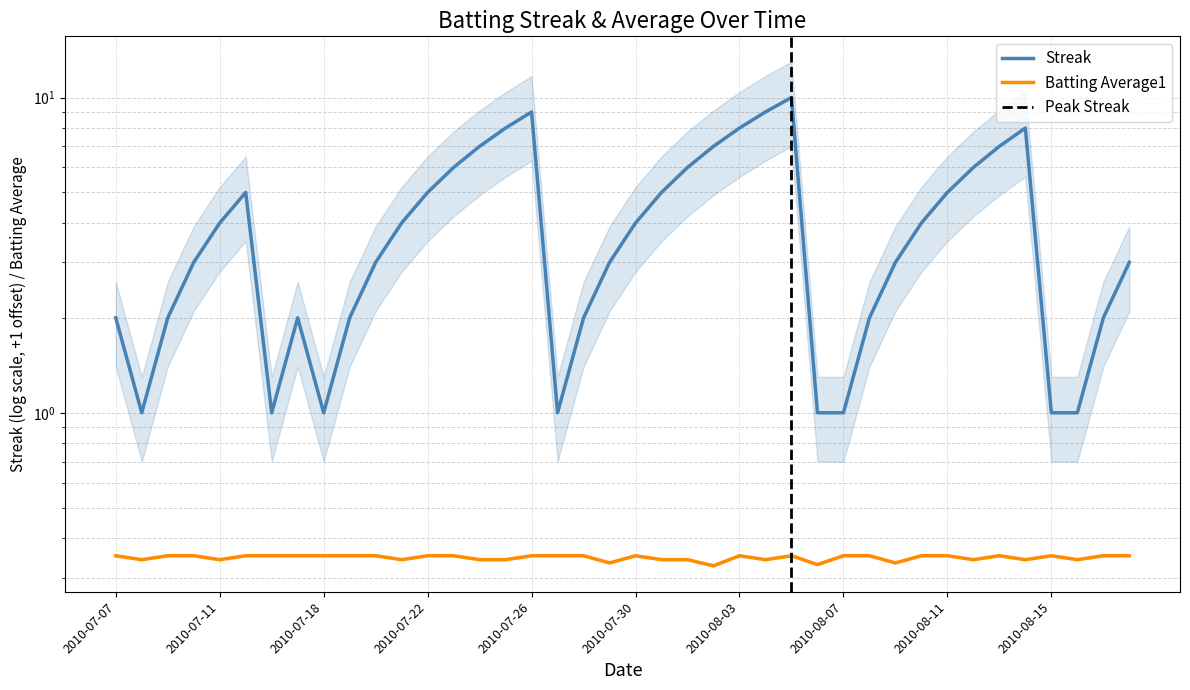

Is it true that Streak equals 2.0 at 2010-08-17?

True